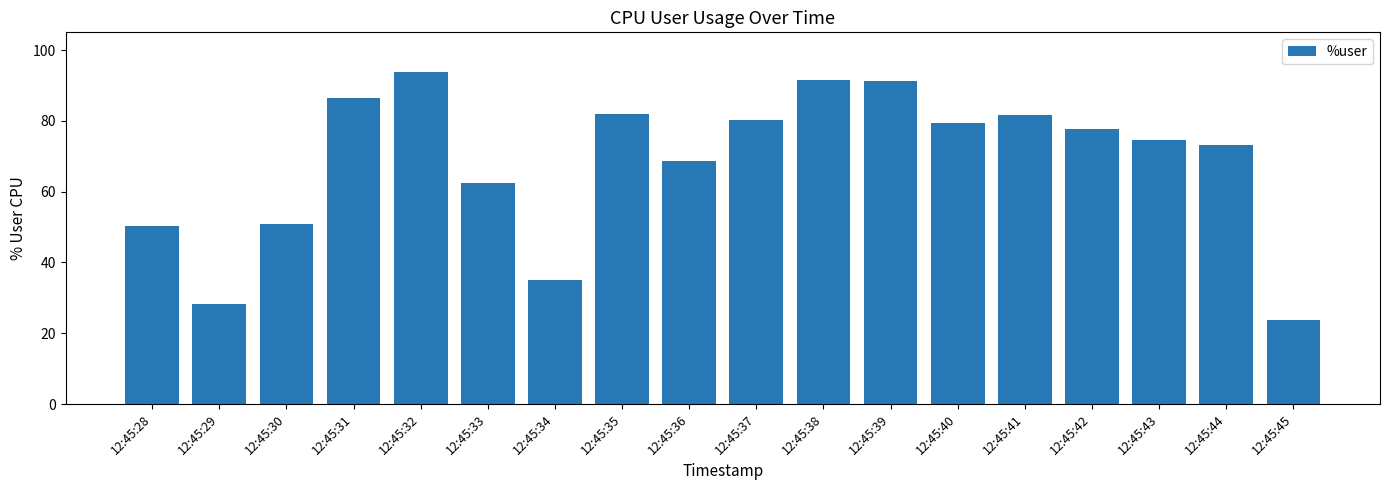

What is the difference between the maximum and second lowest values?

65.5